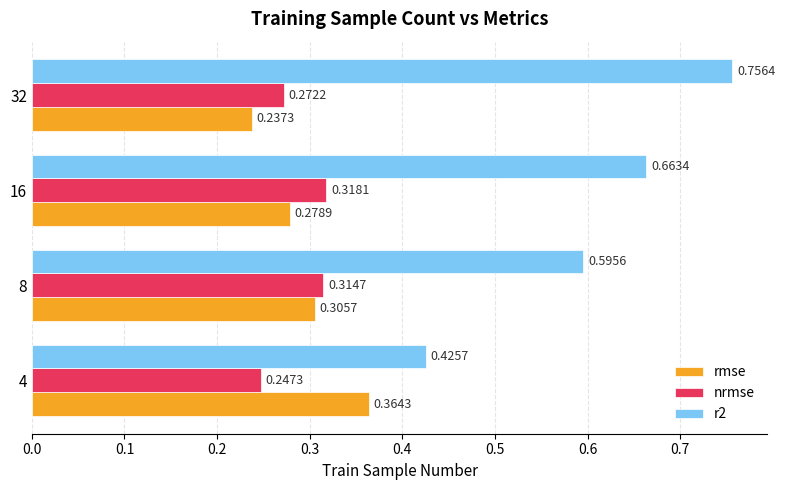

List the labels in order of rmse value, smallest first.

32, 16, 8, 4